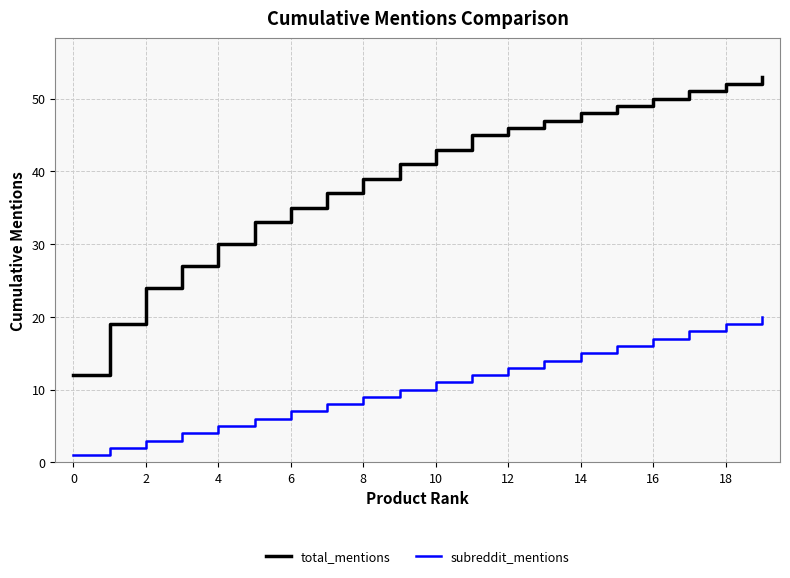

What is the highest value of the total_mentions series?

53